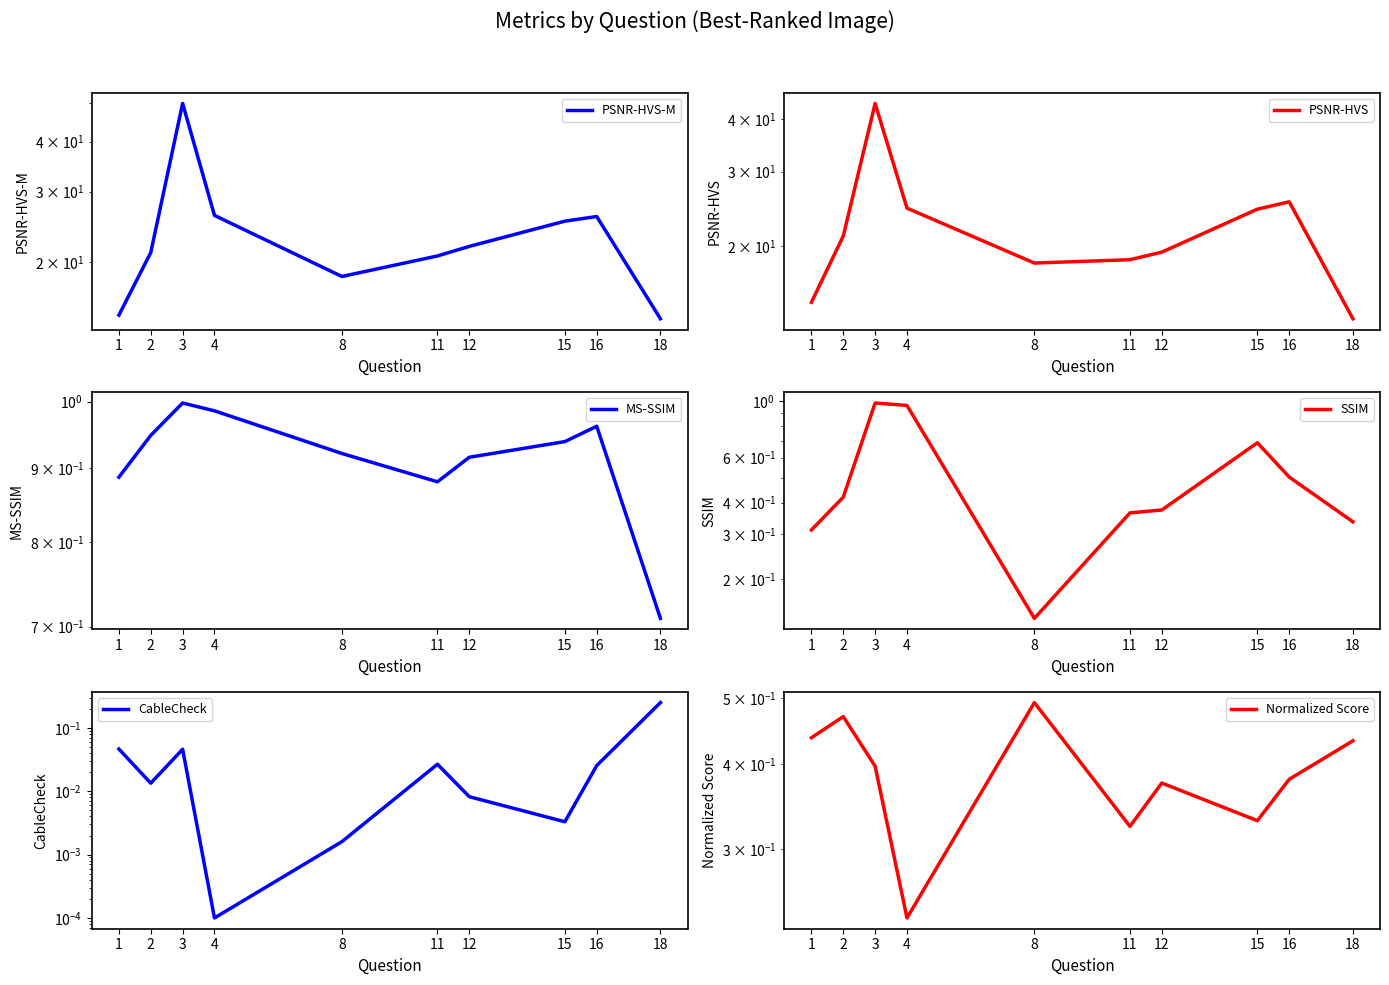

What is the value of the MS-SSIM point at the 2nd from the left?

0.9